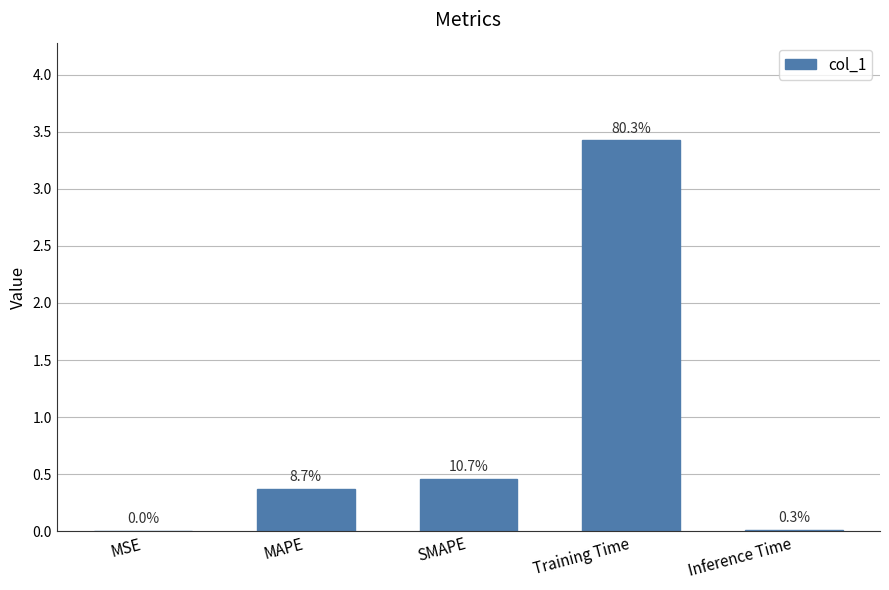

What is the label of the 3rd bar from the right?

SMAPE